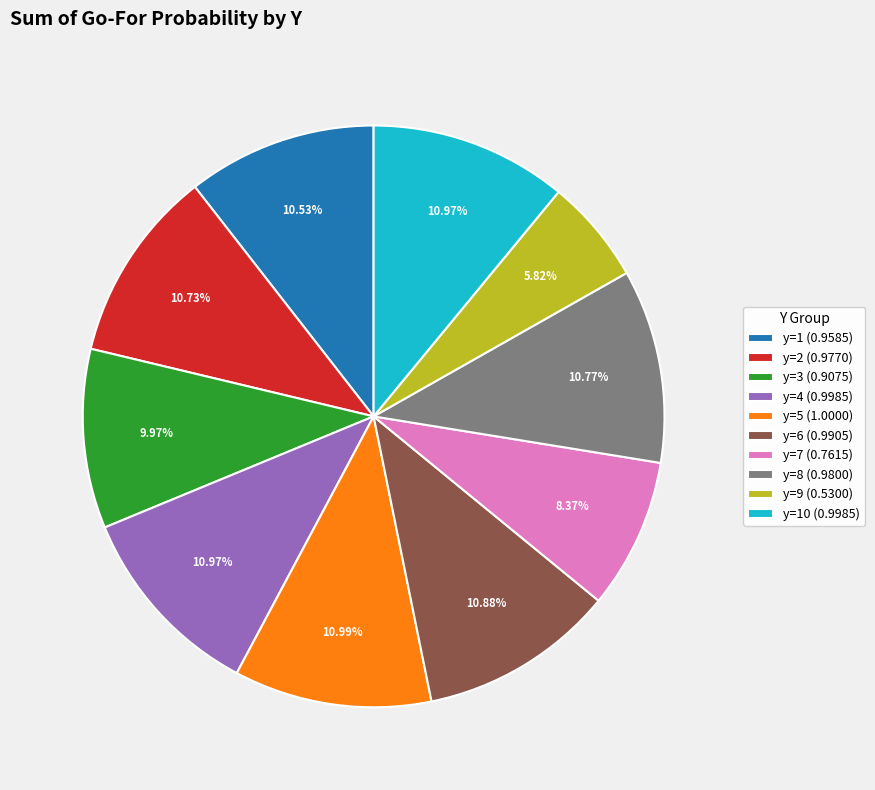

Is y=4 (0.9985) the majority of the pie?

No